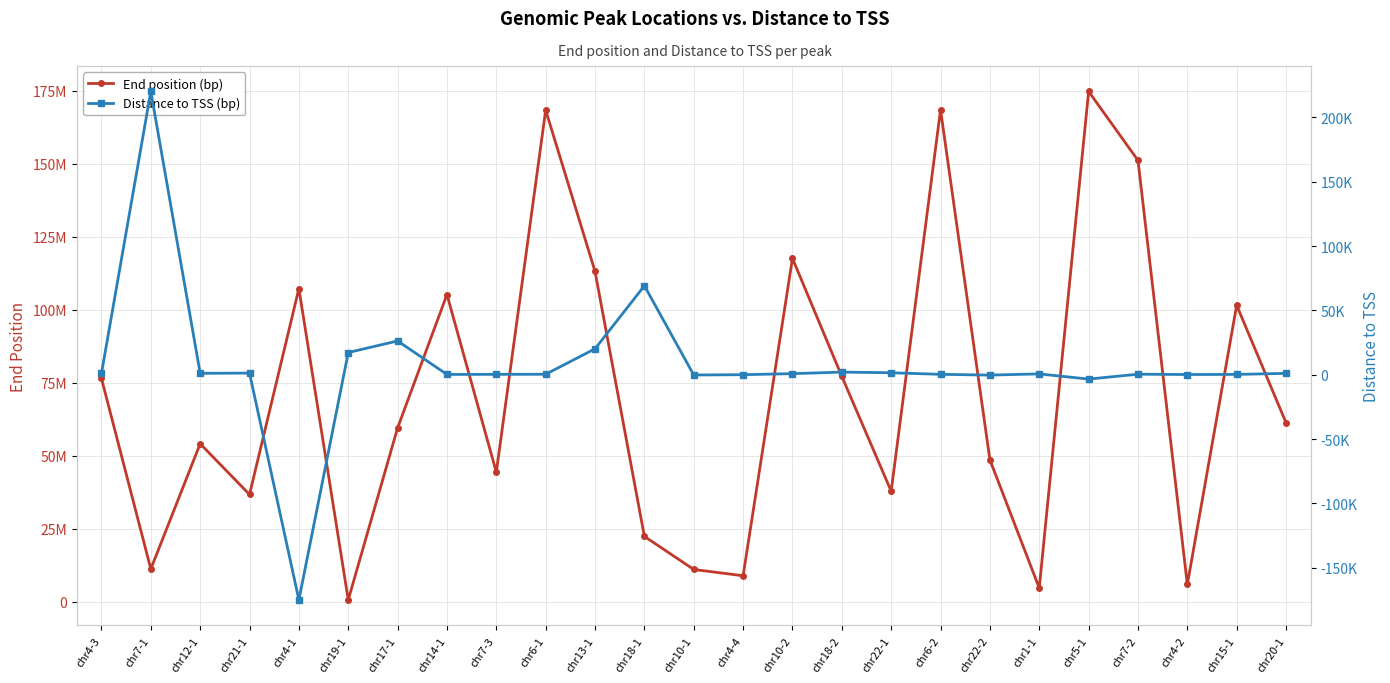

Which series has the largest total across all categories?

End position (bp)